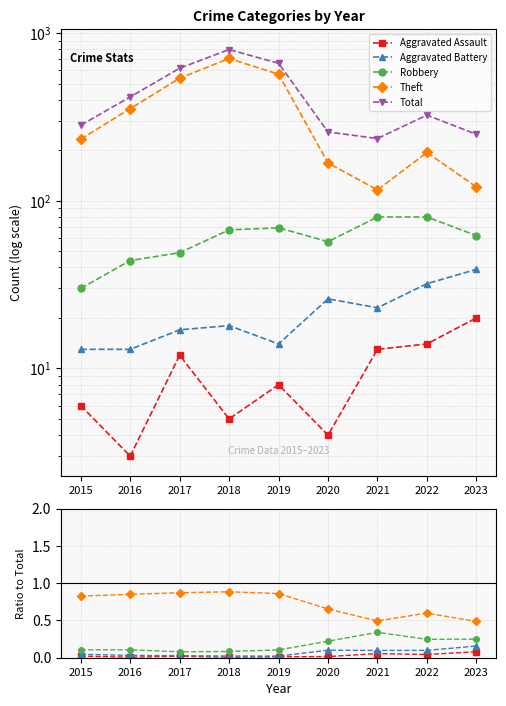

What are all the series names shown in the legend?

Aggravated Assault, Aggravated Battery, Robbery, Theft, Total